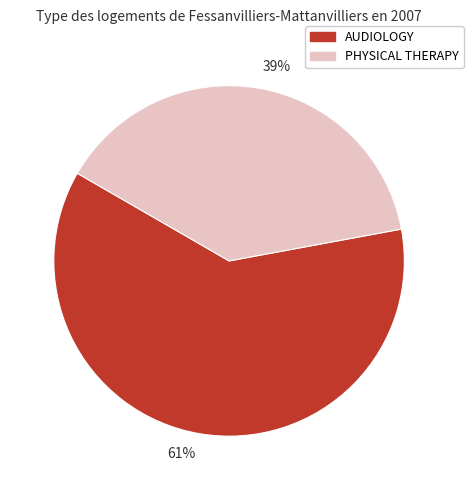

Which has a higher value, 61% or 39%?

61%